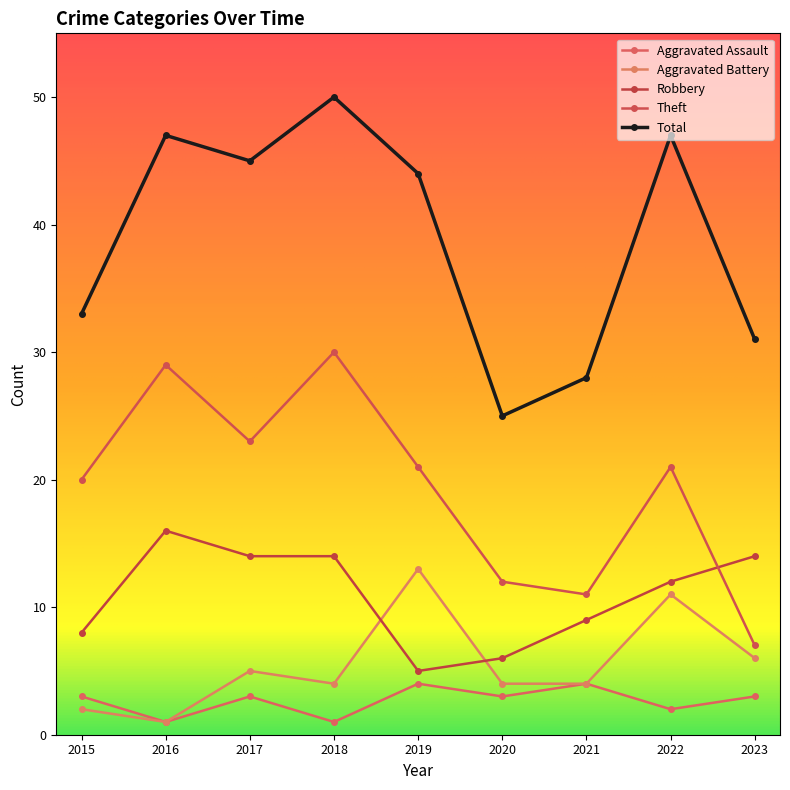

What is the value of the Total point at the 2nd from the left?

47